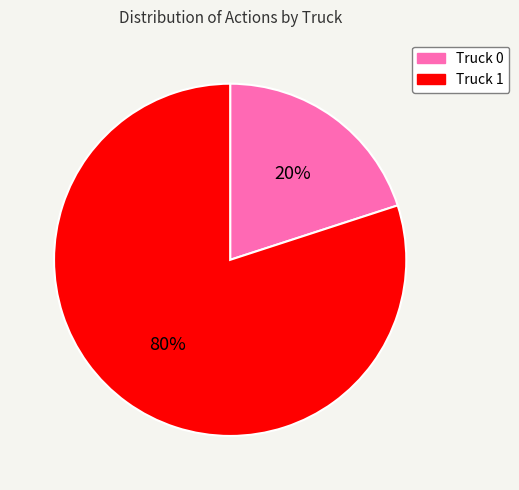

To the nearest percent, what is the average slice percentage?

50%